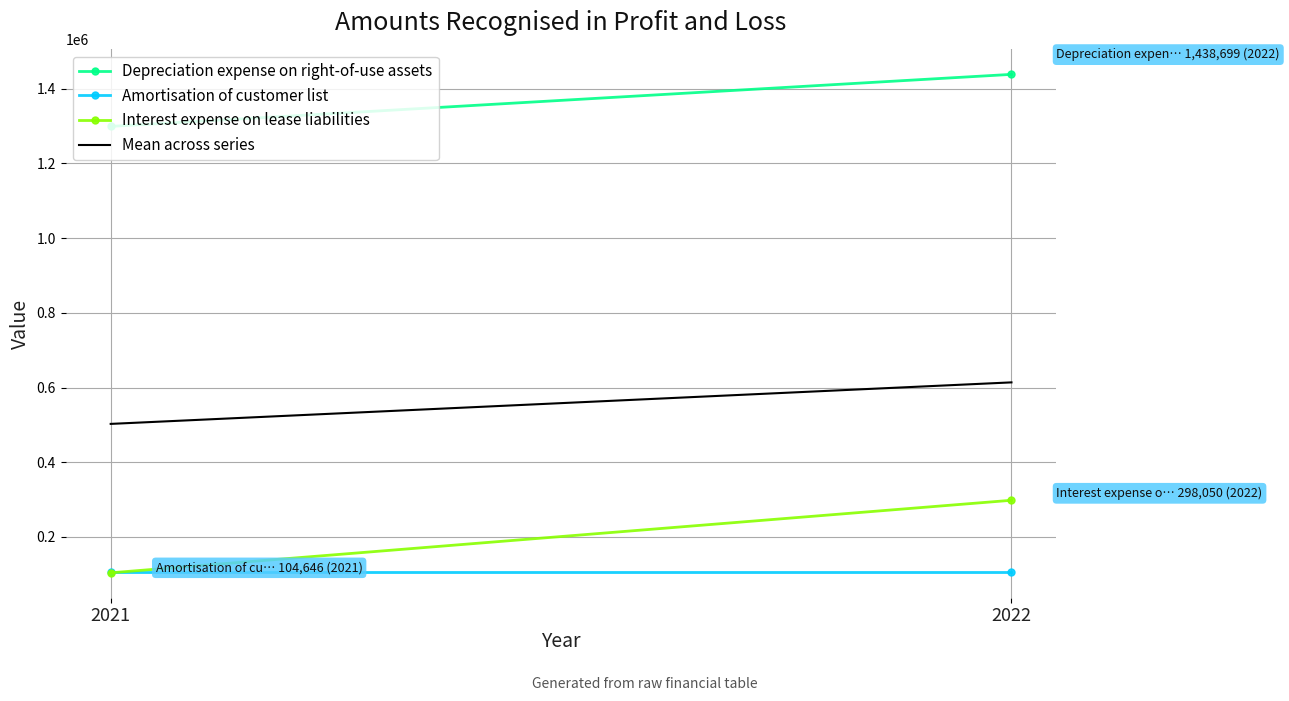

Rank the categories by Mean across series value from highest to lowest.

2022, 2021